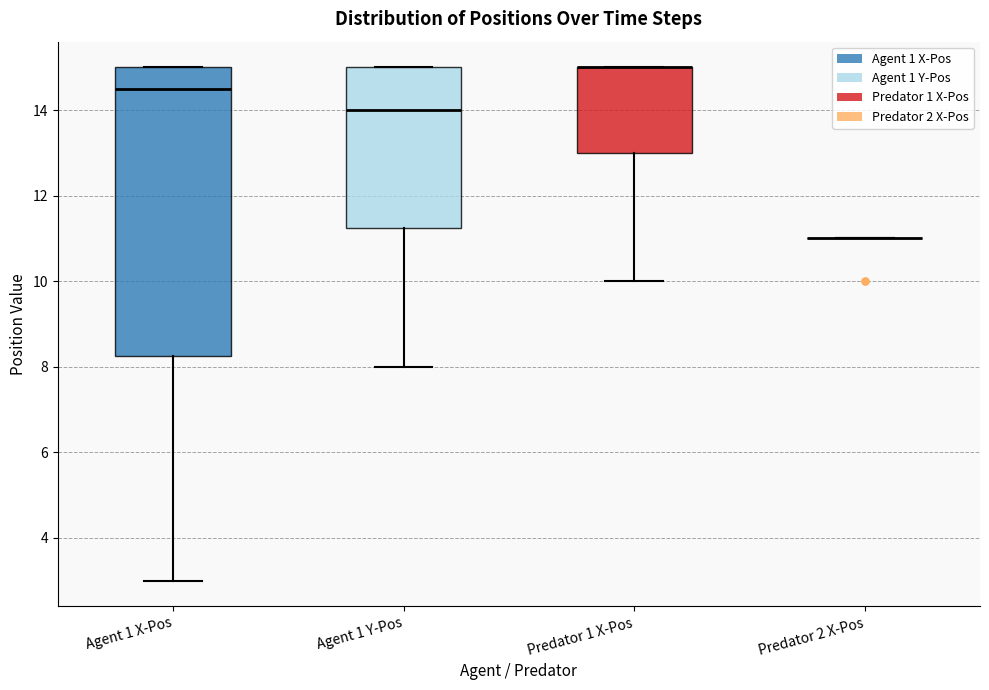

Reading left to right, transcribe this box plot: for each box, give where its median line is, the range the box spans, and where its two whiskers end, as read against the y-axis. The values are not printed on the chart, so give them approximately, as read against the axis.

Agent 1 X-Pos: median 14.6, box 8.2 to 15.0, whiskers 3.0 to 15.0
Agent 1 Y-Pos: median 14.0, box 11.2 to 15.0, whiskers 8.0 to 15.0
Predator 1 X-Pos: median 15.0 (drawn on the box's upper edge), box 13.0 to 15.0, whiskers 10.0 to 15.0
Predator 2 X-Pos: box collapsed to a line at 11.0, whiskers 11.0 to 11.0